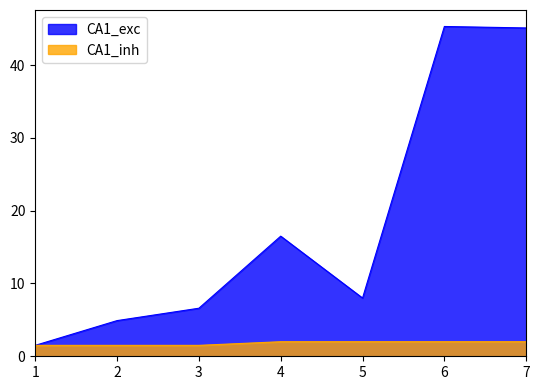

What are all the series names shown in the legend?

CA1_exc, CA1_inh